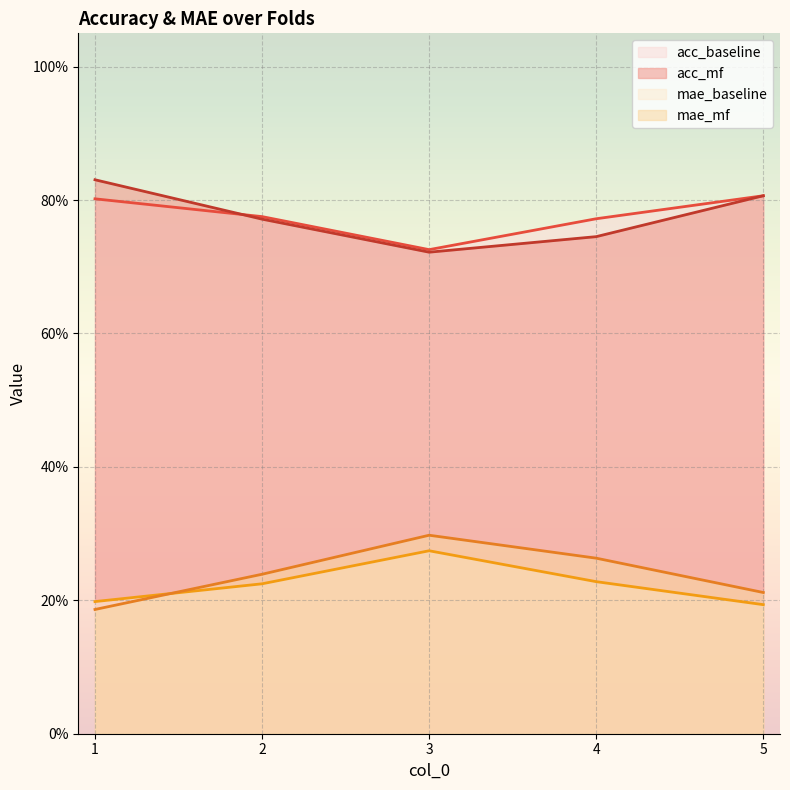

Which series ends up on top after the final intersection of mae_mf and mae_baseline?

mae_mf